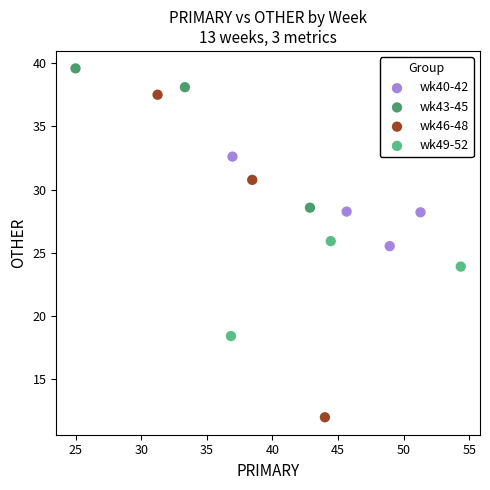

Which series reaches the minimum Y coordinate?

wk46-48